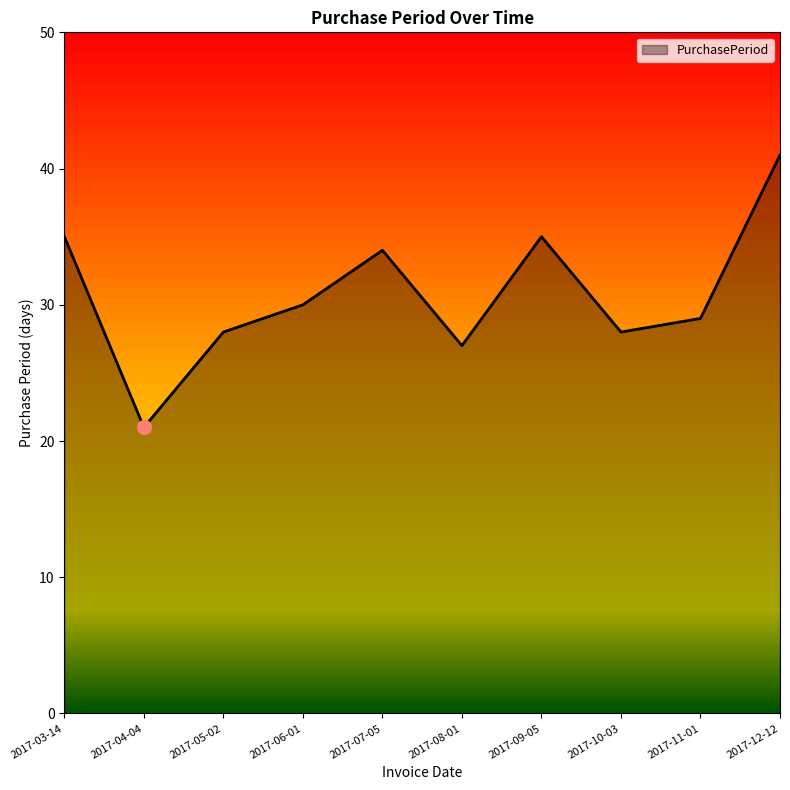

What is the difference between the maximum and minimum values?

20